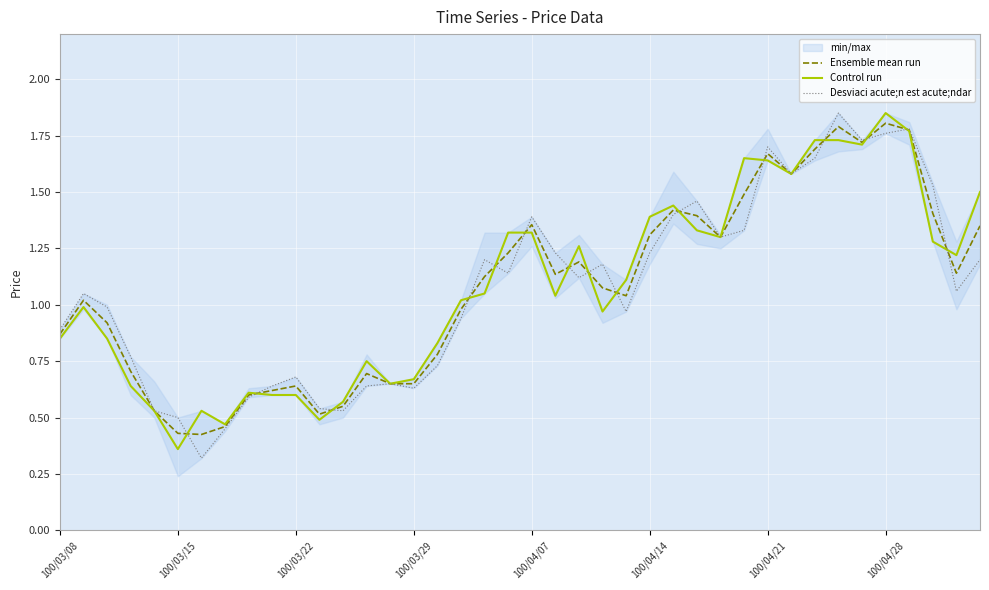

Is it true that Desviaci acute;n est acute;ndar equals 0.6 at 29?

False